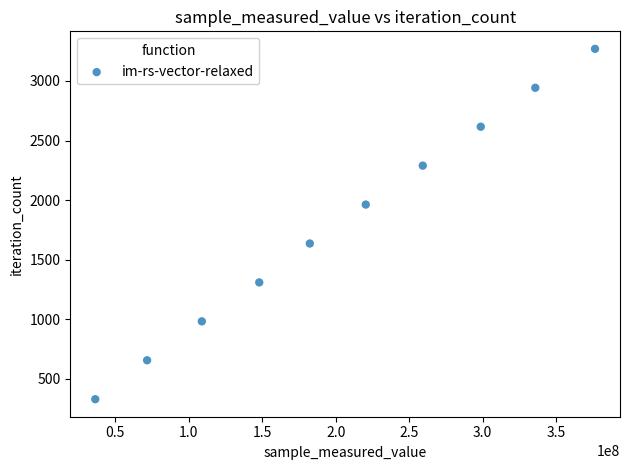

What is the range of Y values (max minus min)?

2943